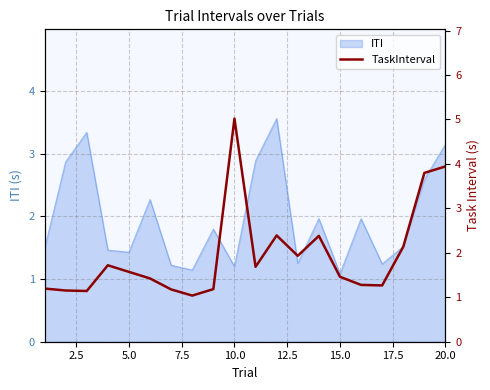

True or false: ITI has a value of 1.2 at 10.0.

True